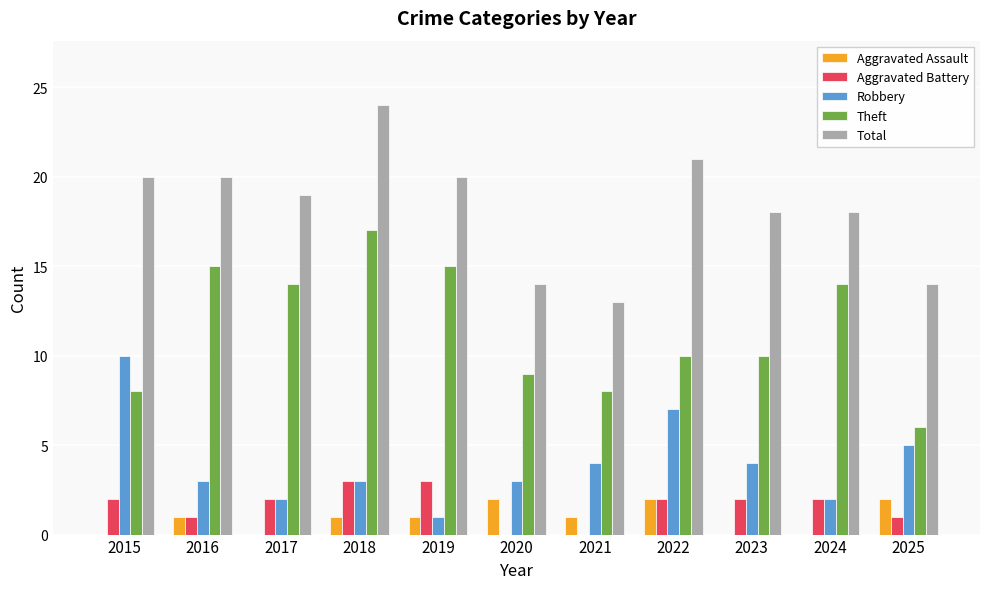

At which category does the chart reach its peak across all series?

2018